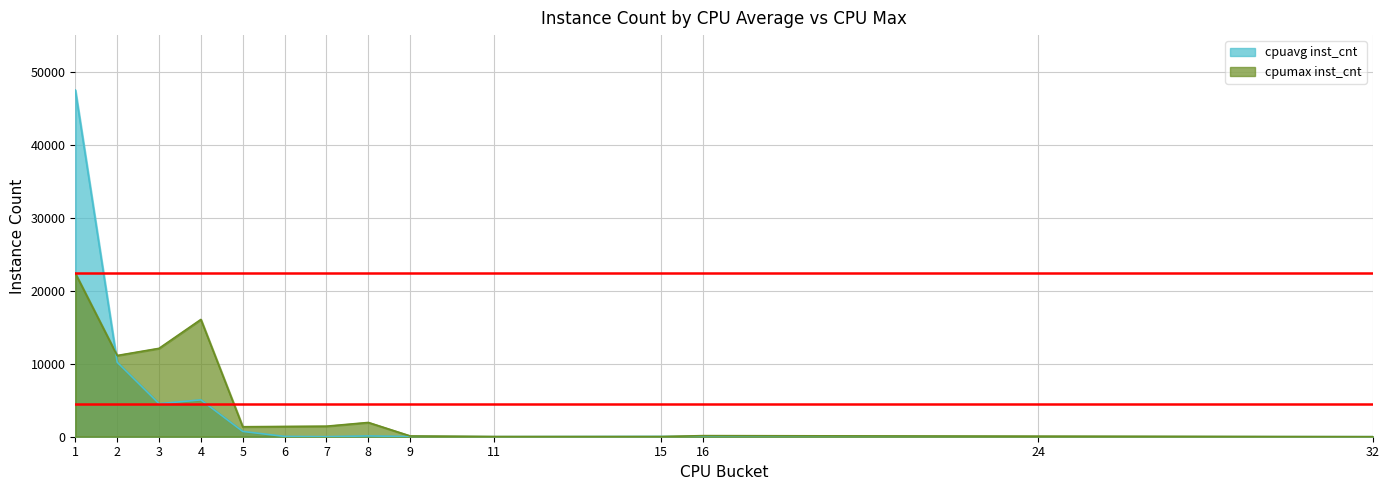

At which category does cpumax_inst_cnt reach its first local valley?

2